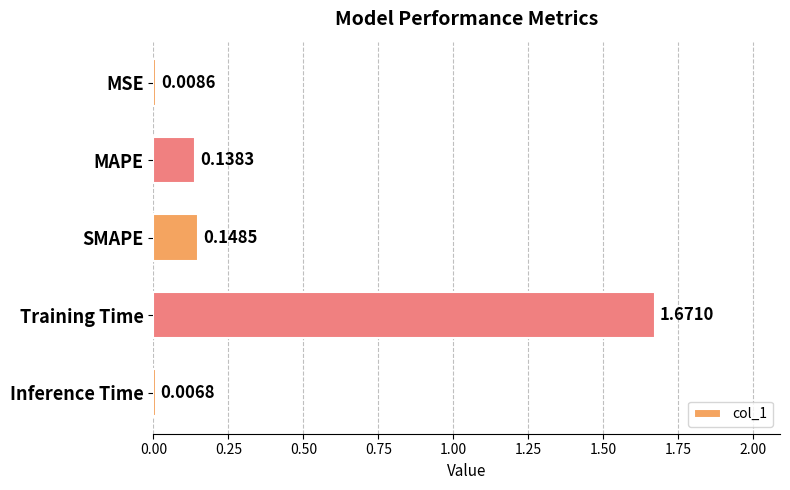

Rank the categories by value from highest to lowest.

Training Time, SMAPE, MAPE, MSE, Inference Time